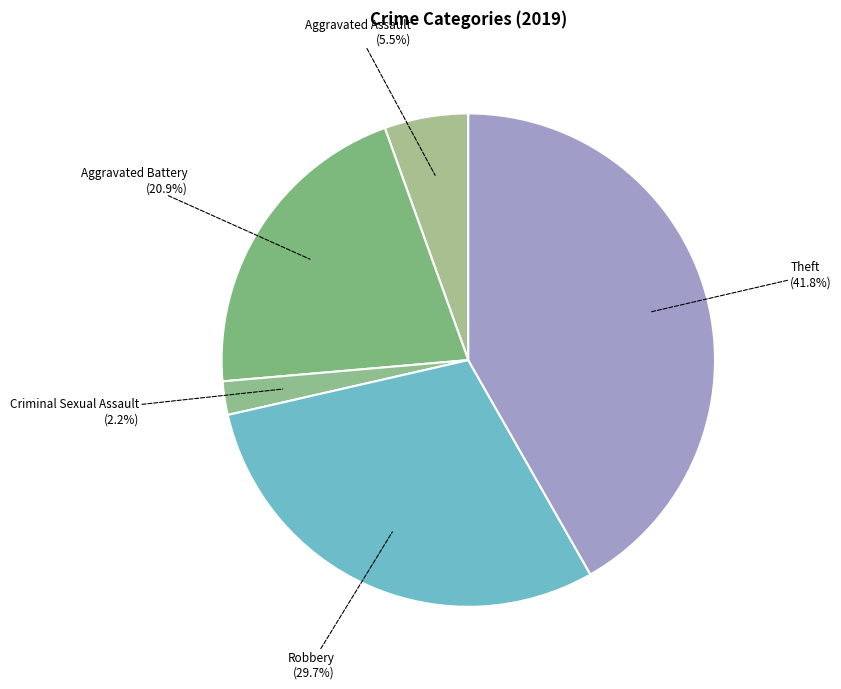

How many slices are in this pie chart?

5